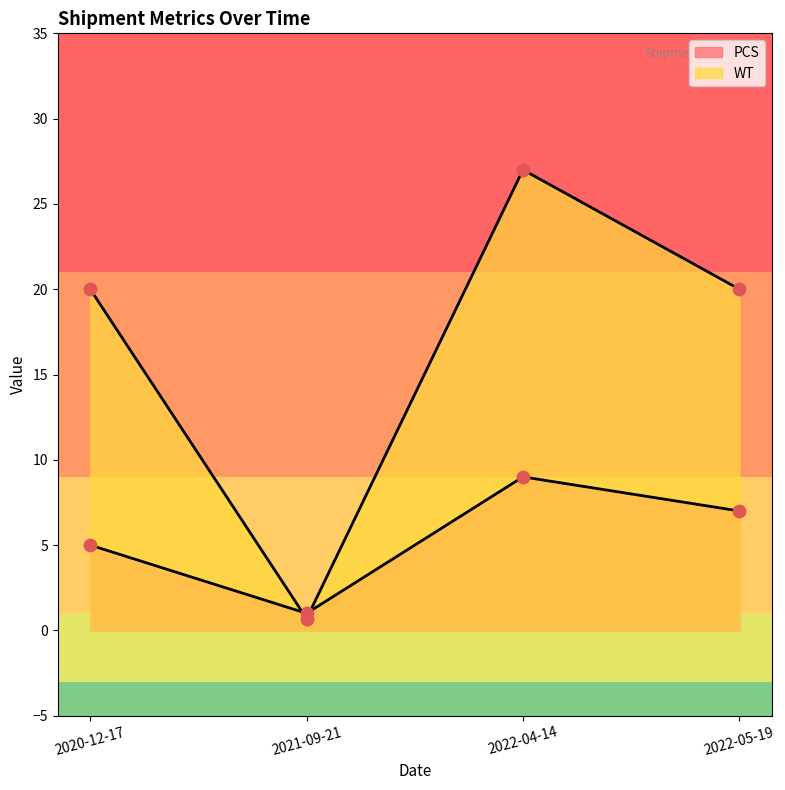

At which category is the sum across all series the highest?

2022-04-14